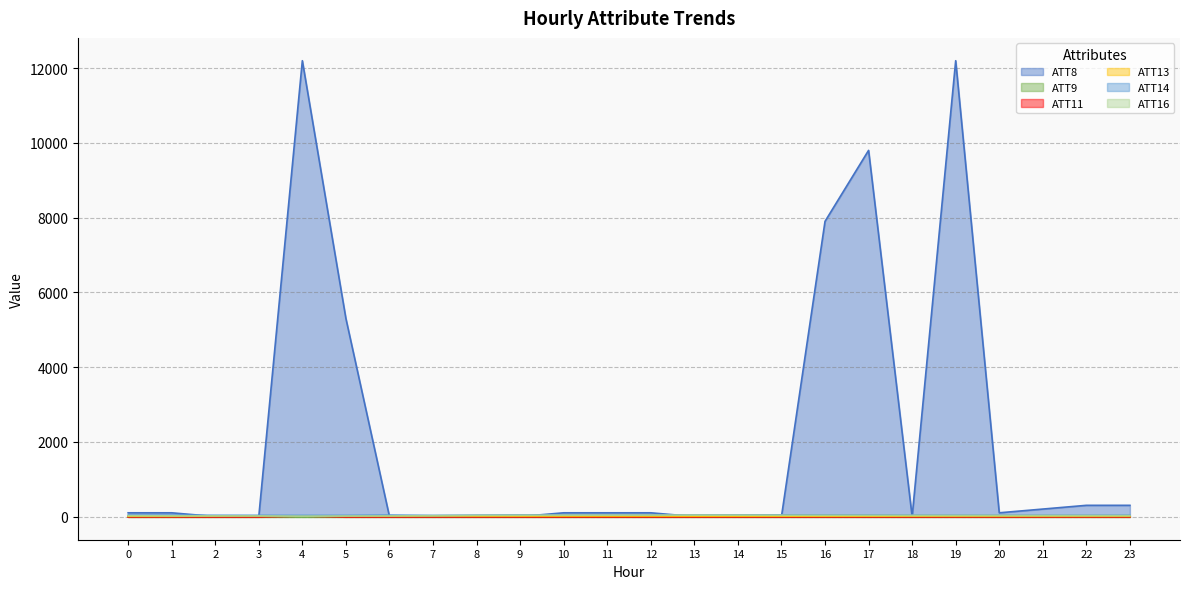

What is the total value across all series at 10?

177.0